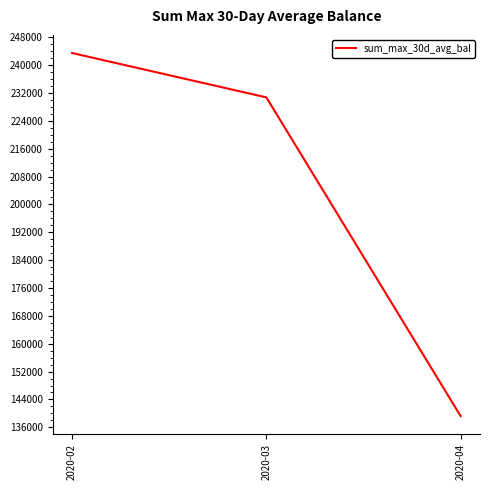

Reading left to right, extract all data points from this chart.

2020-02=243447.4	2020-03=230714.7	2020-04=139250.6